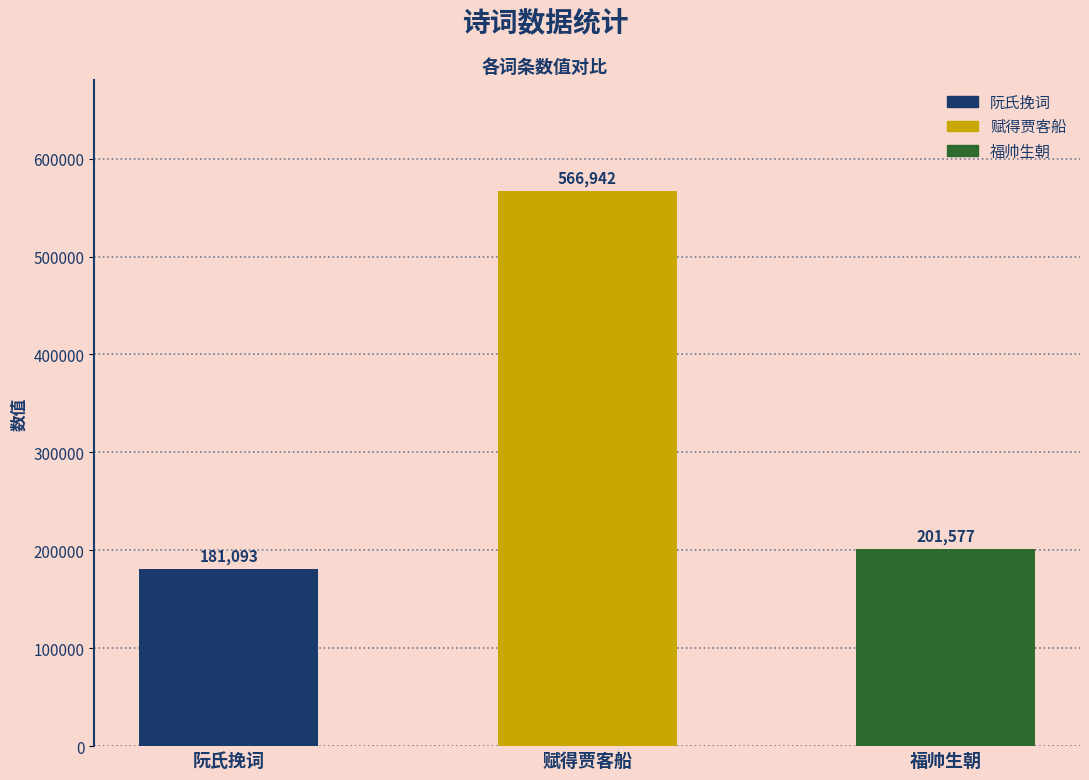

What is the sum of all values?

949612